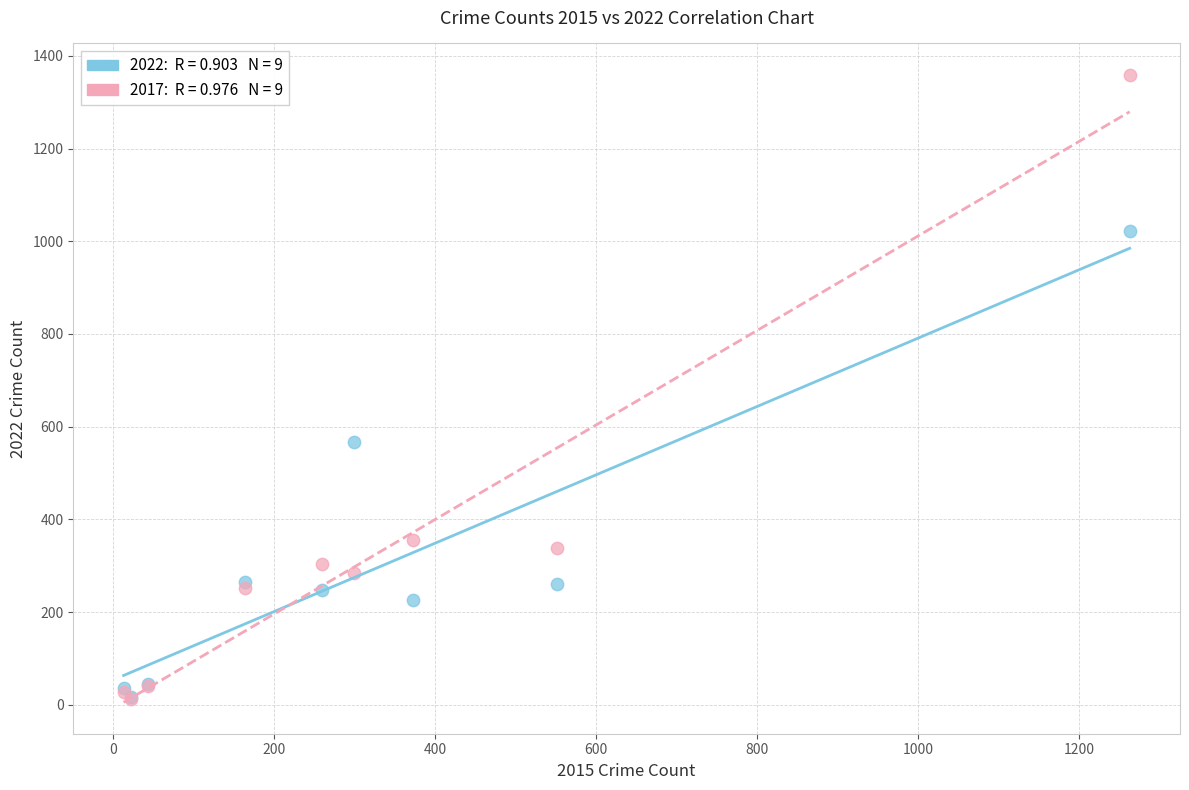

Across all series, what Y value is closest to 685?

567